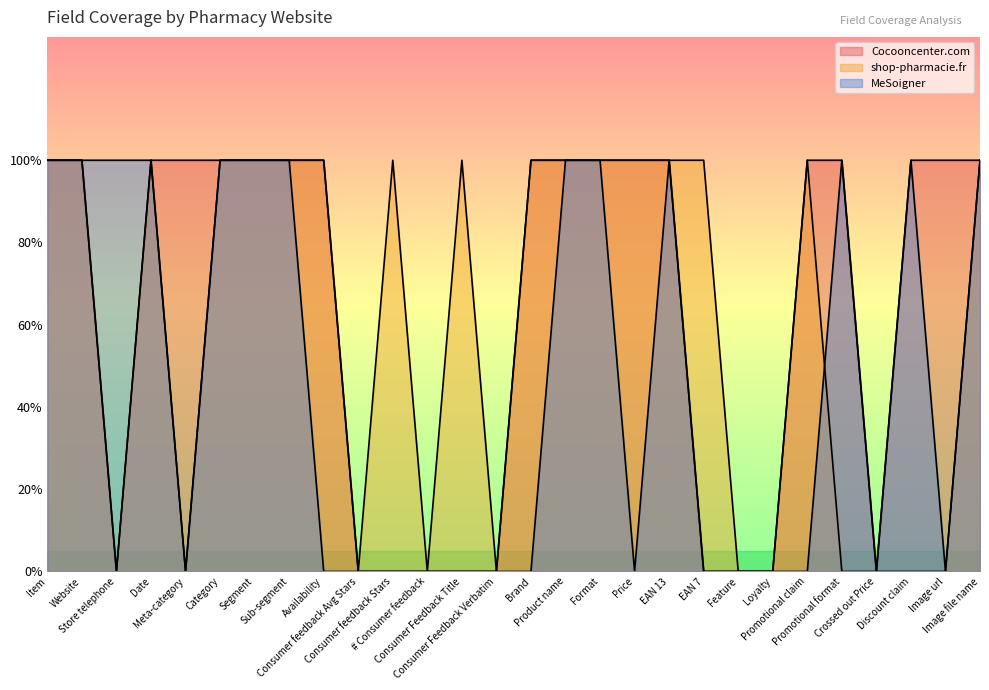

What is the label of the 21st point from the right?

Sub-segment